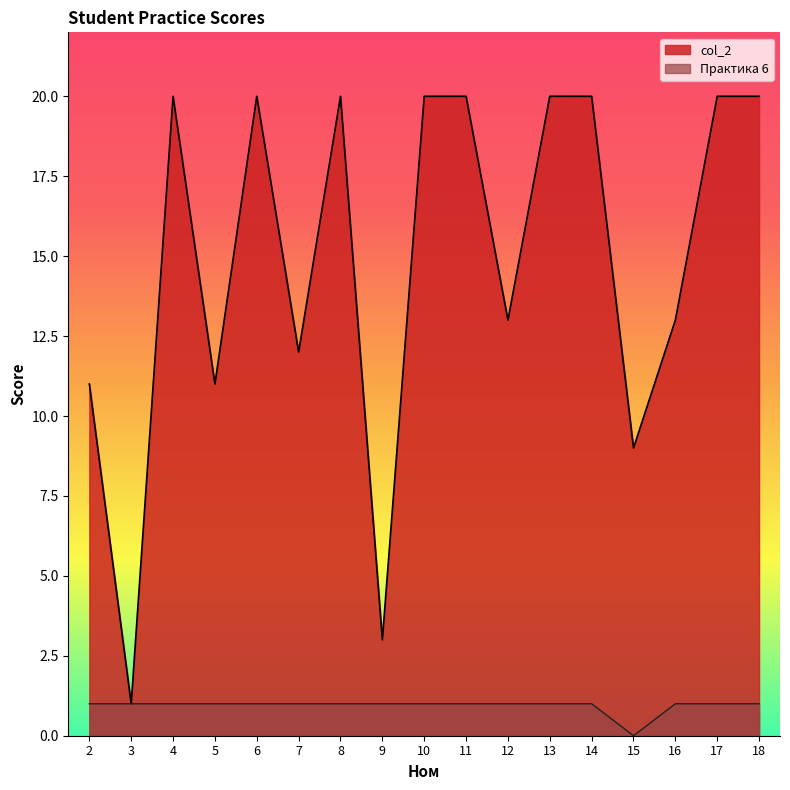

What is the value of the col_2 point at the 13th from the left?

20